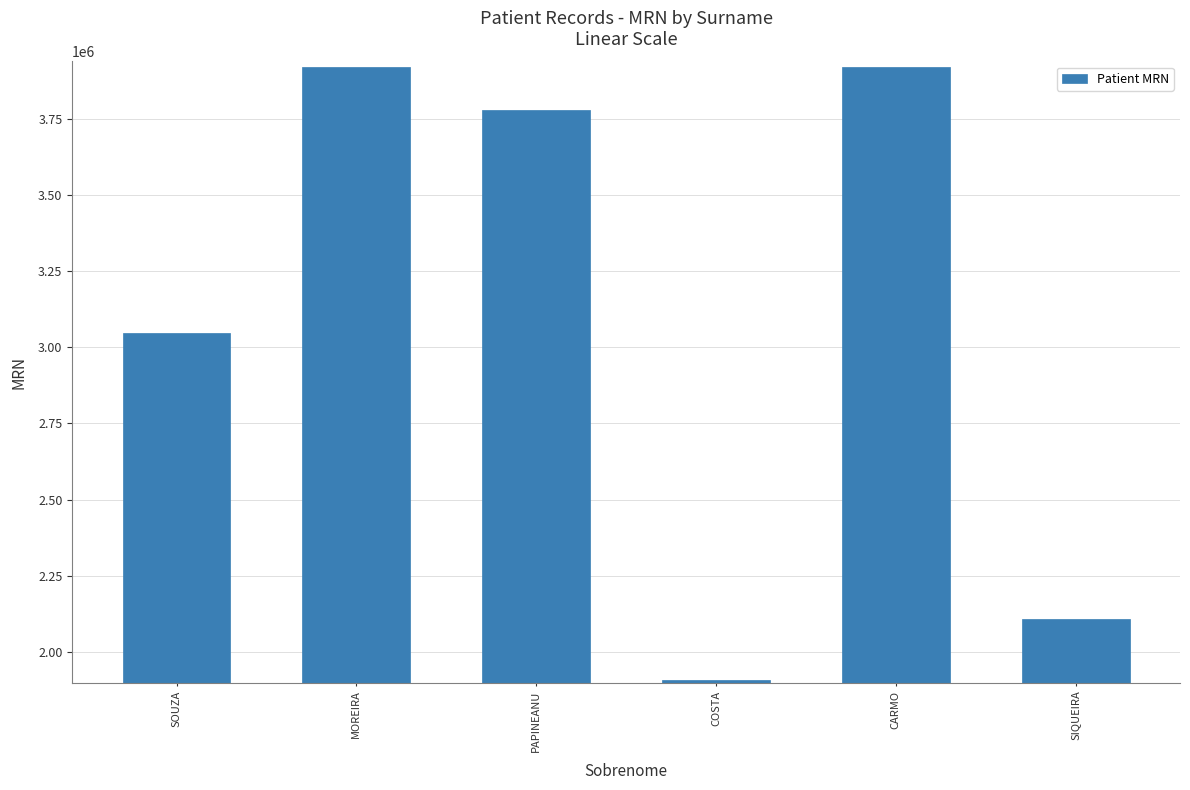

What is the minimum value shown in the chart?

1908970